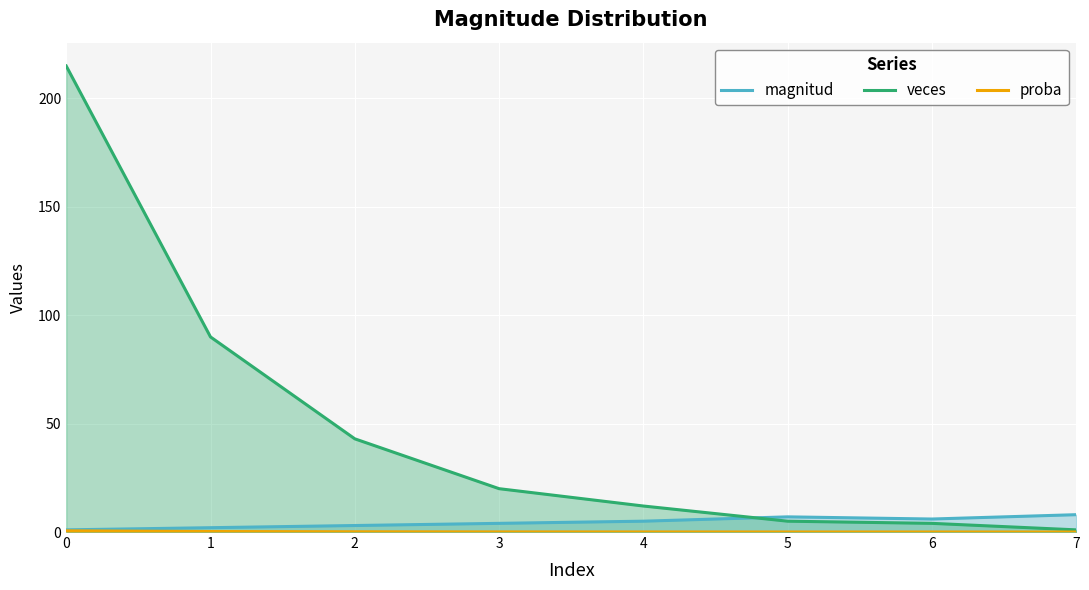

Where does the magnitud series first go above 5?

5